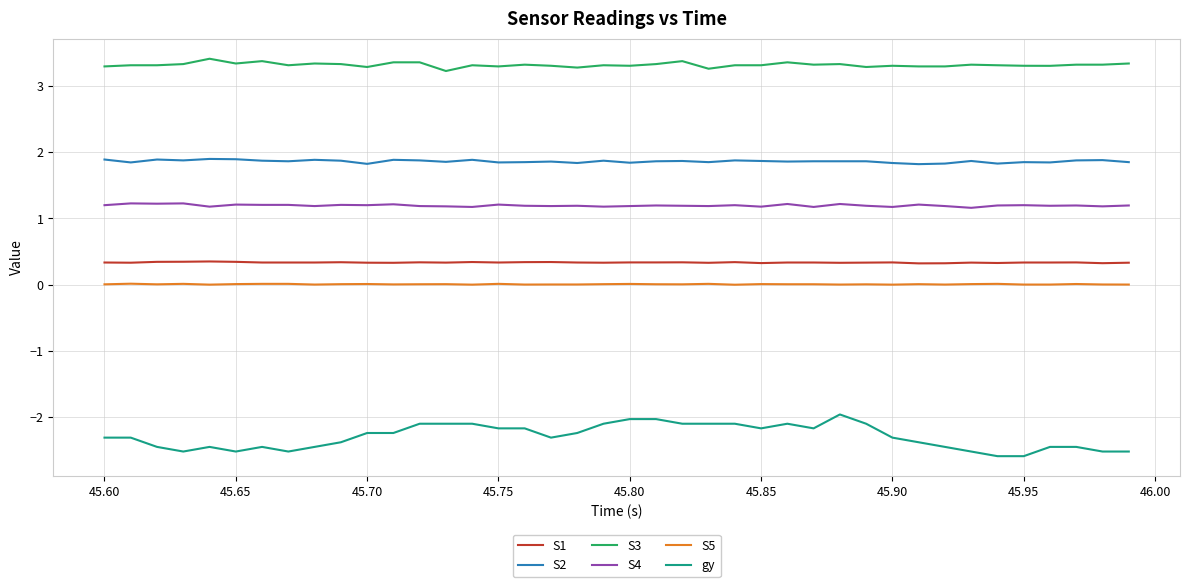

Which series has the widest spread of values?

gy